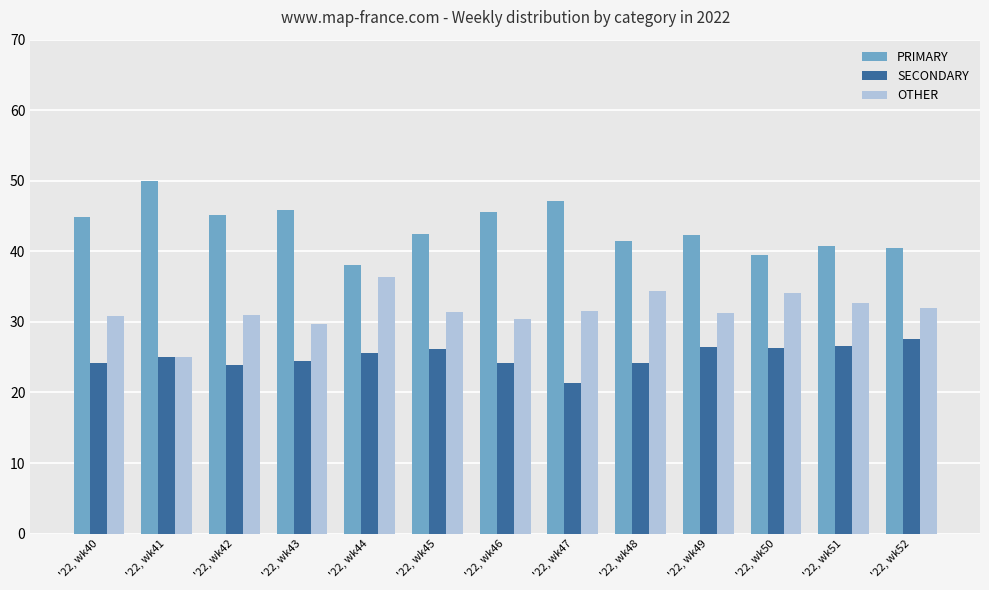

What is the minimum value for OTHER?

25.0